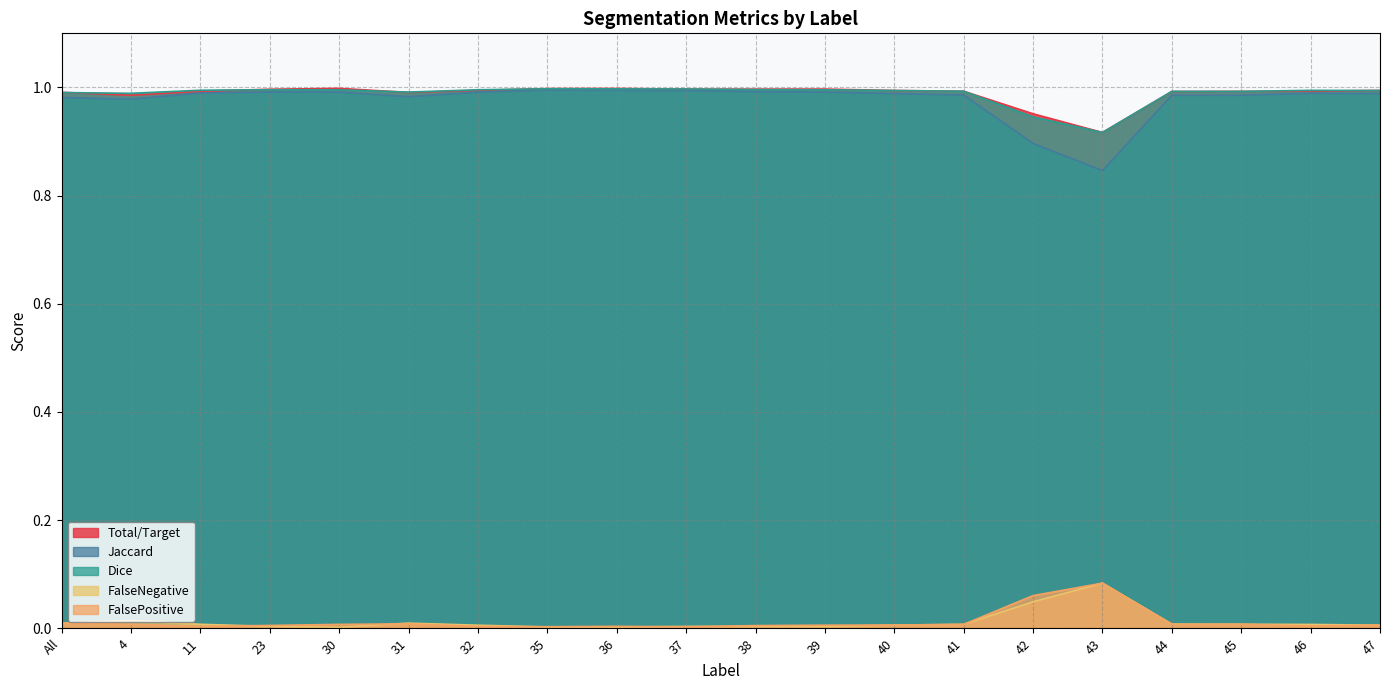

True or false: Total/Target and Jaccard cross at least once.

False